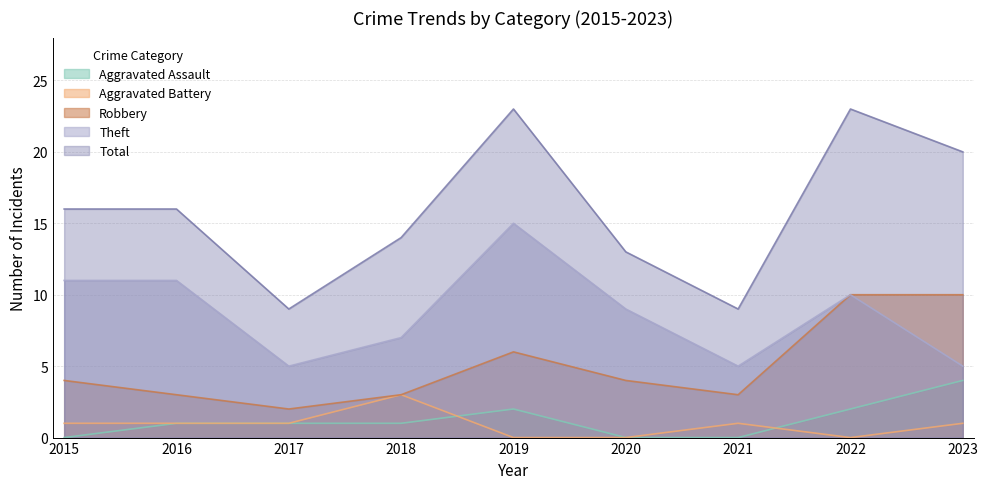

What is the maximum value for Theft?

15